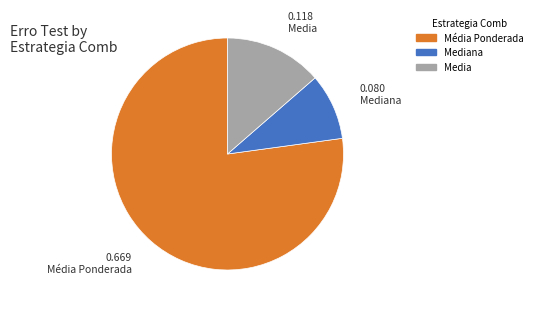

Is there a majority slice in this chart?

Yes